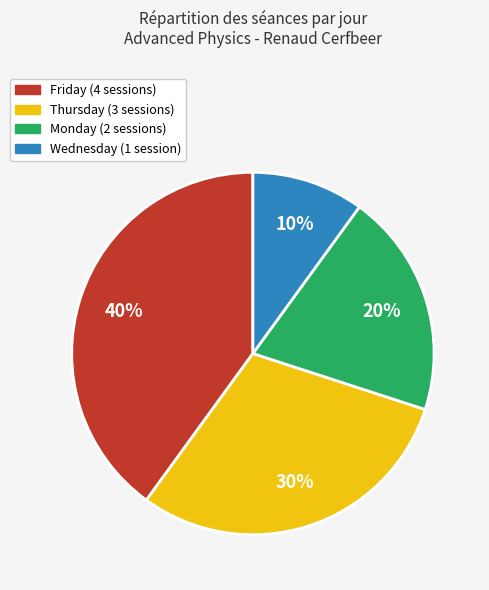

Does any single category account for the majority?

No